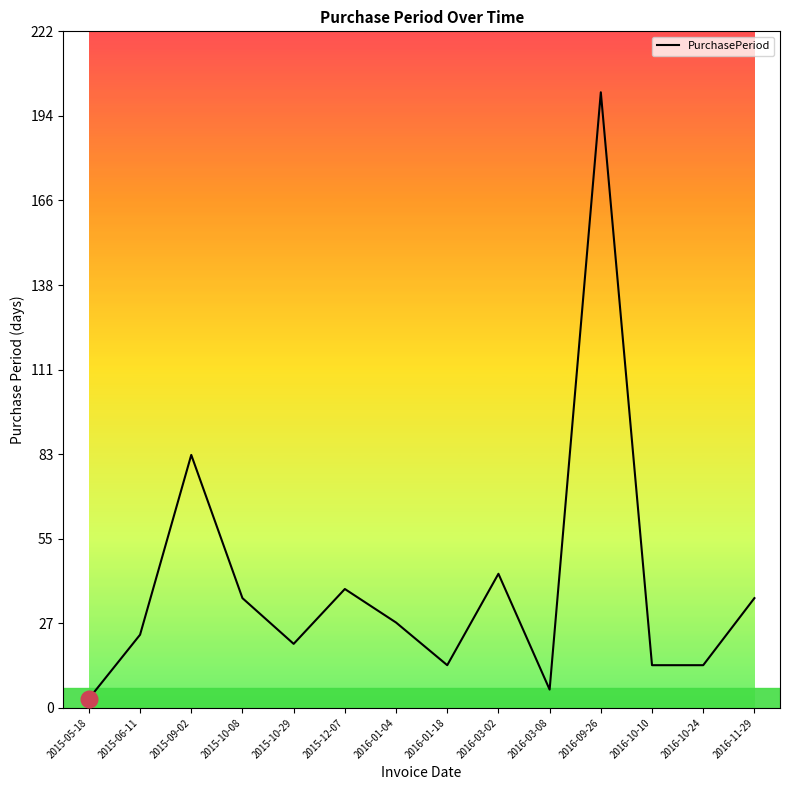

True or false: the data shows 12 at 2016-11-29.

False